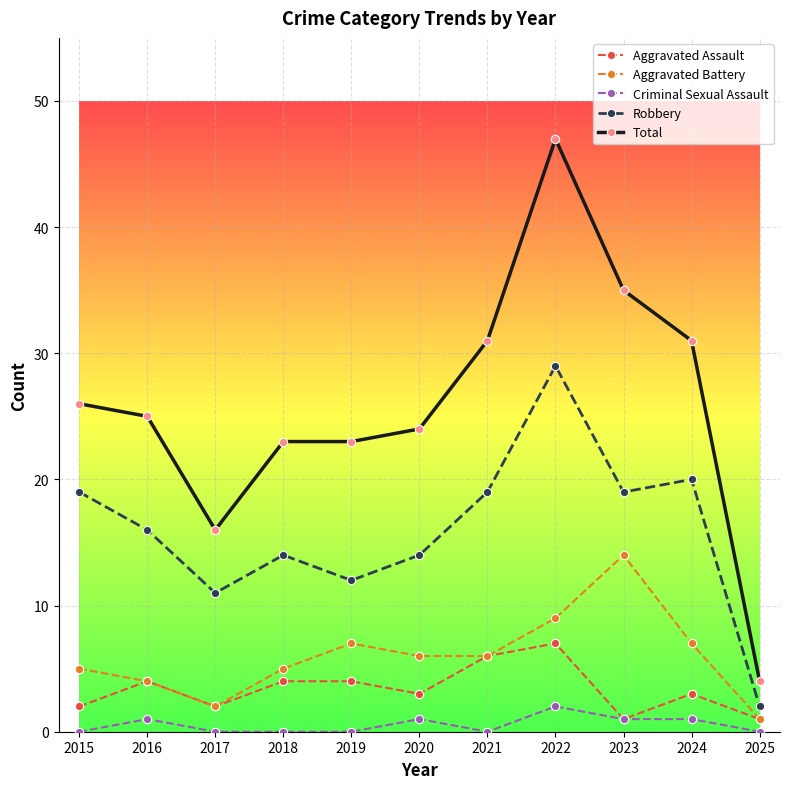

In Robbery, how many points are higher than both neighbors (excluding endpoints)?

3